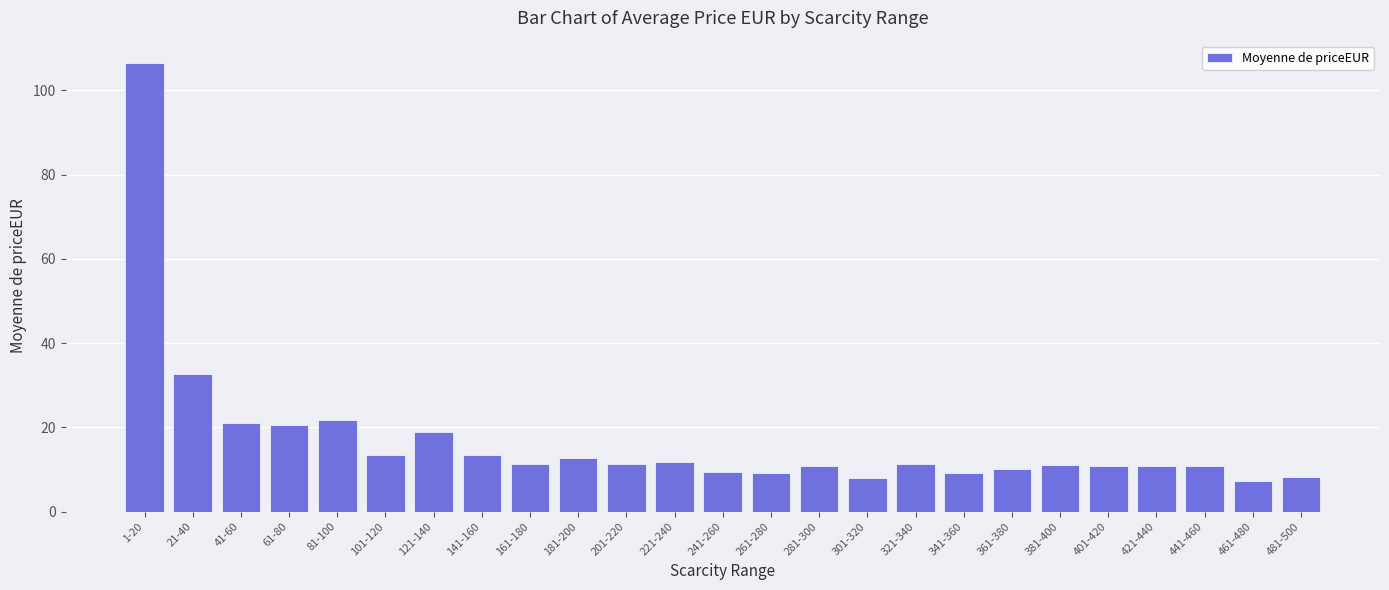

What is the label of the 8th bar from the right?

341-360